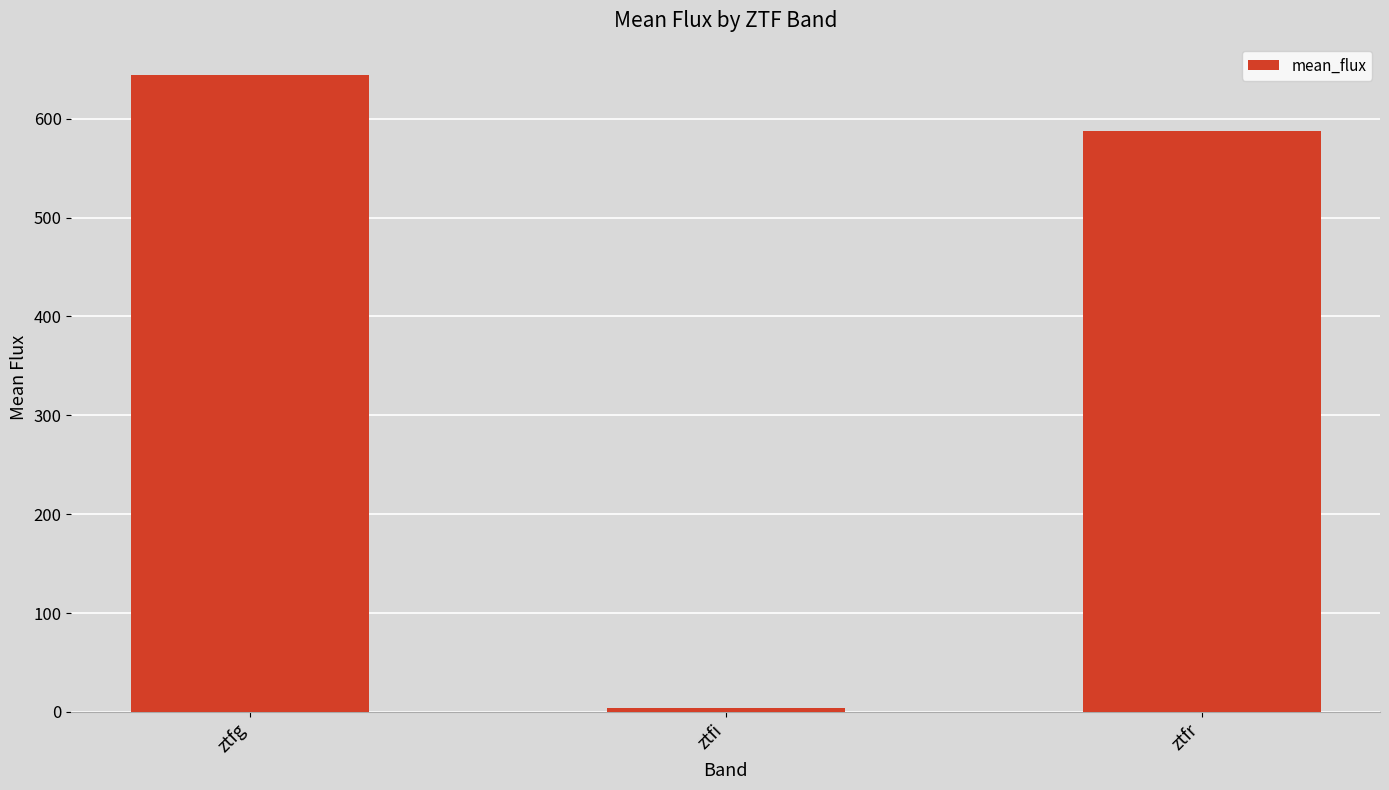

Approximately how many times larger is the value at ztfg compared to ztfr?

1.1